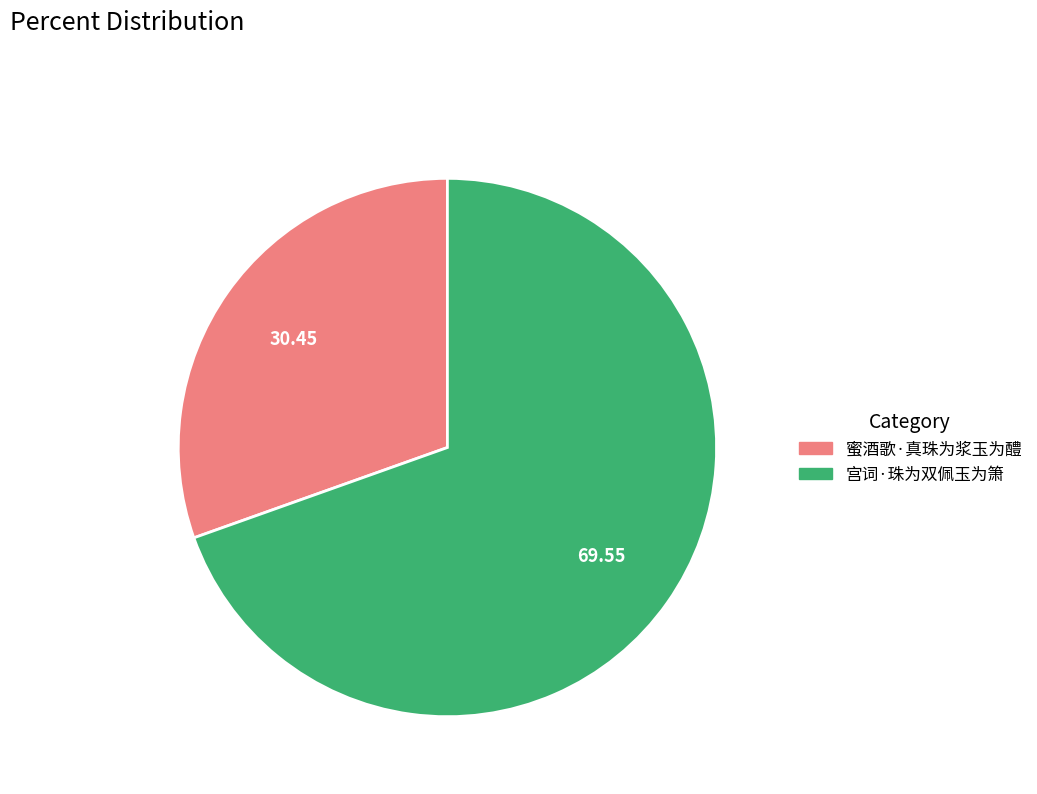

The 蜜酒歌·真珠为浆玉为醴 slice represents 18% of the pie. True or false?

False